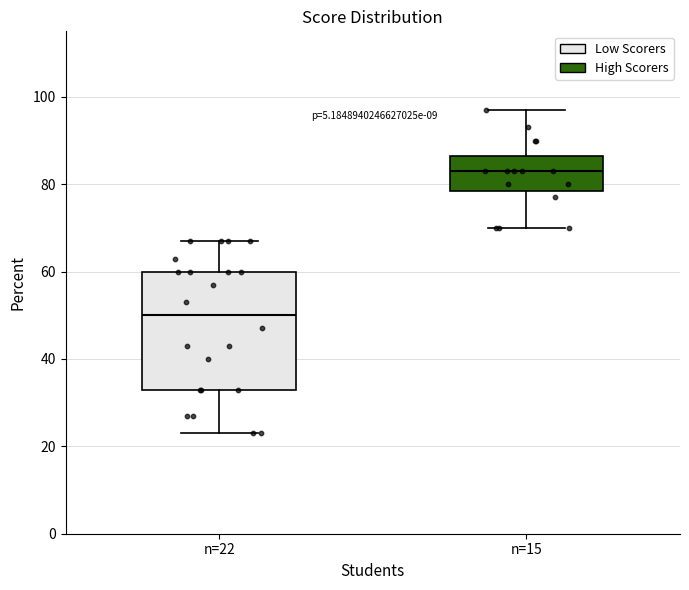

Which box's median line is the highest?

n=15